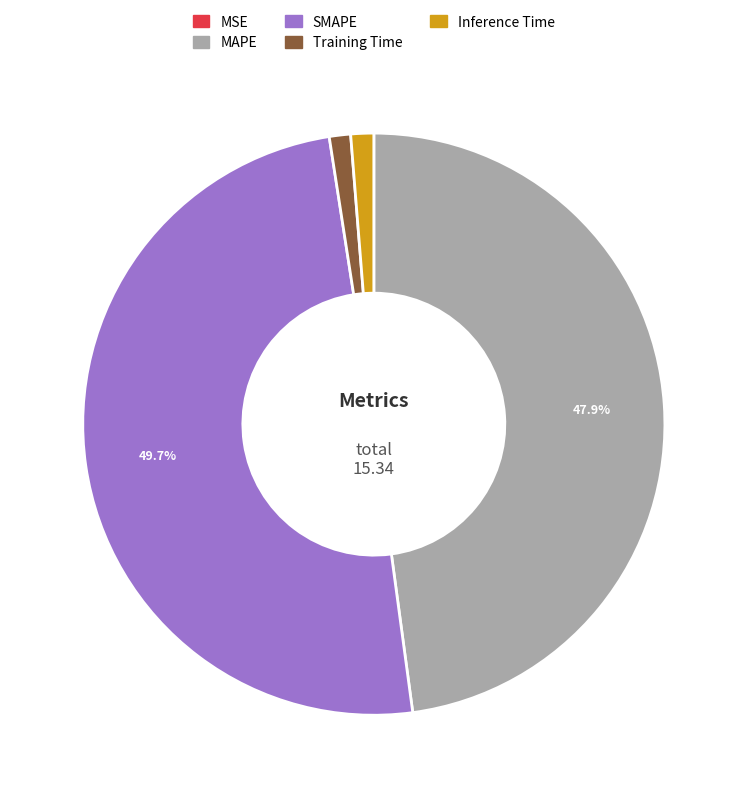

Which has a higher value, SMAPE or MAPE?

SMAPE